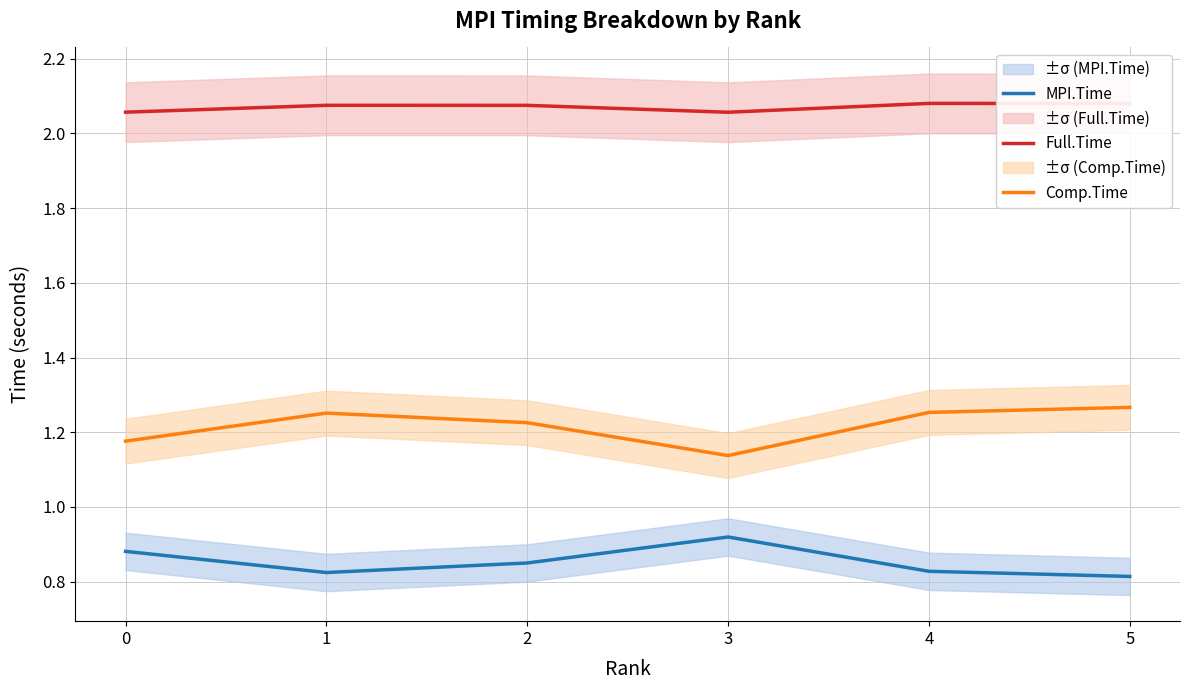

Does the chart display data point markers on the line(s)?

No